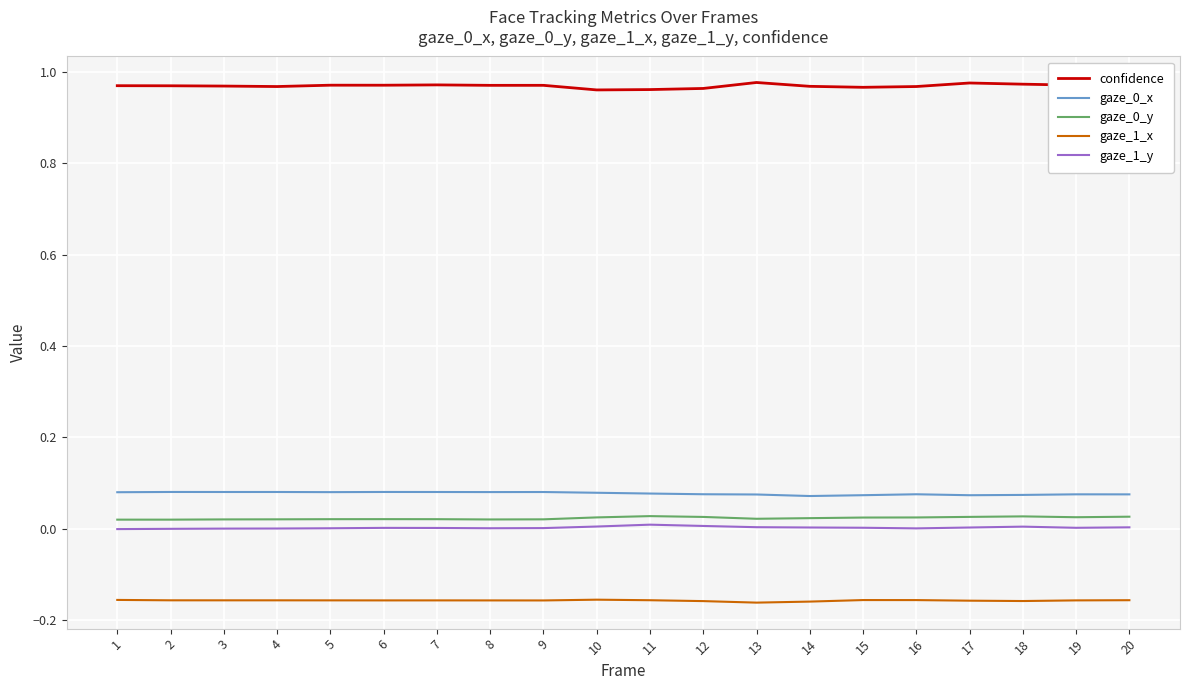

True or false: gaze_1_y has a value of 0.0 at 6.

True